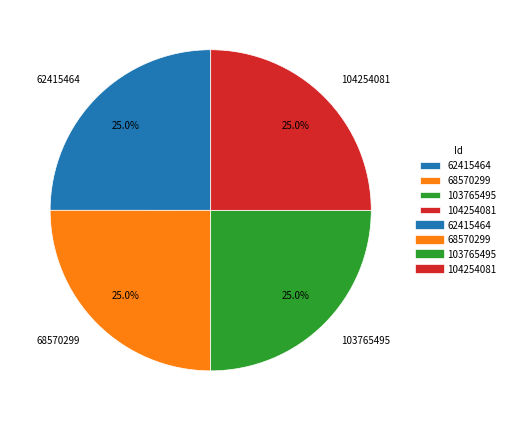

How much of the chart is everything except 62415464?

75.0%